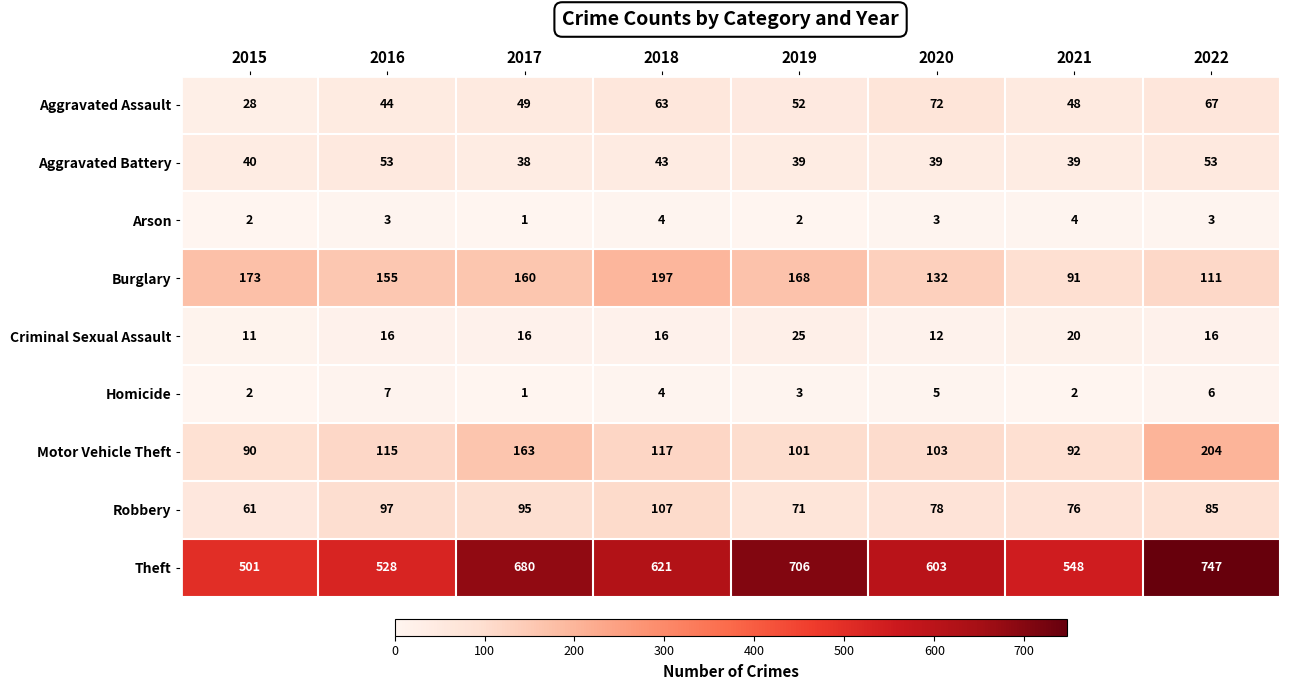

Between 2015 and 2019, which series saw the biggest shift?

Theft